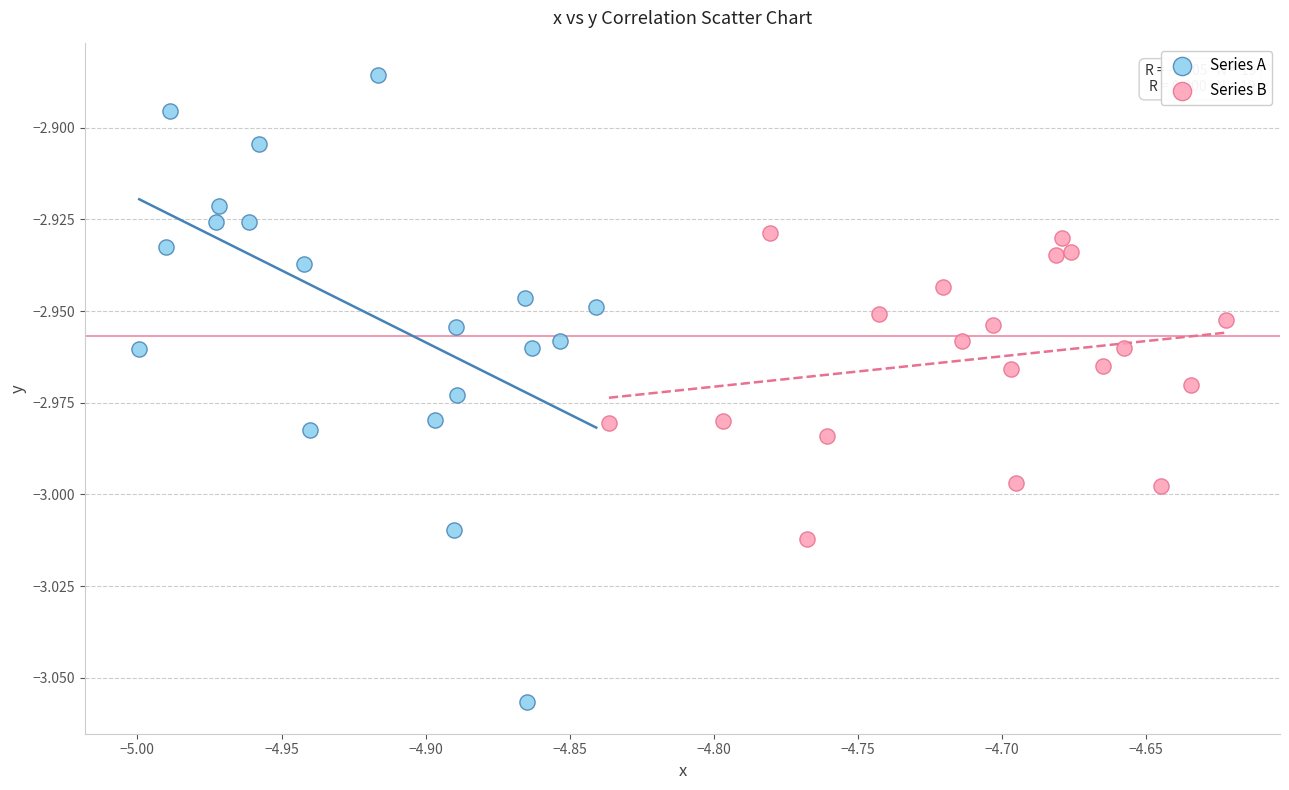

Which series has the largest Y range (max minus min)?

Series A